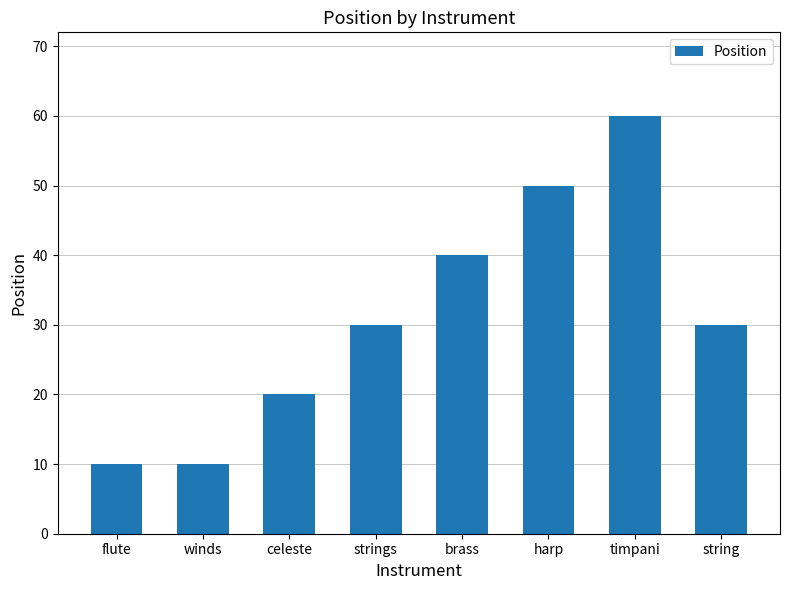

What is the sum of the values at string and timpani?

90